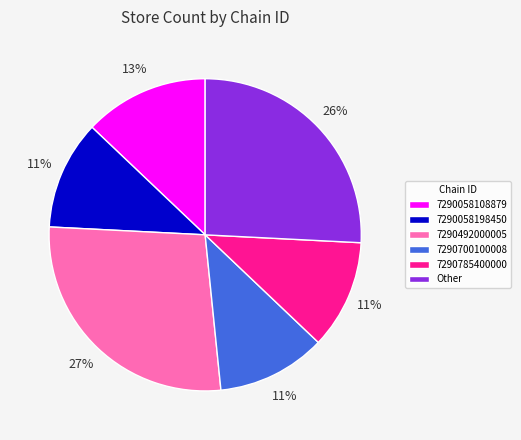

How many segments does this pie chart have?

6